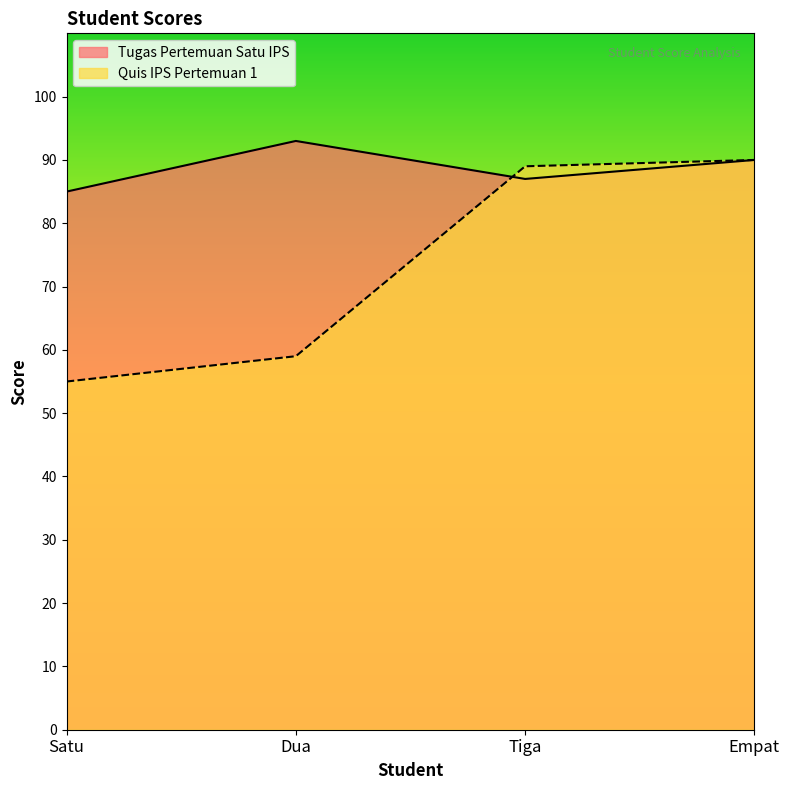

What is the label of the 4th point from the left?

Empat